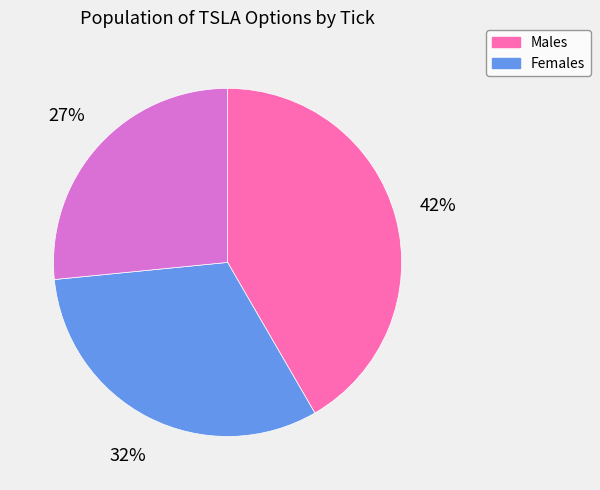

To the nearest percent, what is the difference between the largest and smallest slice percentages?

15%